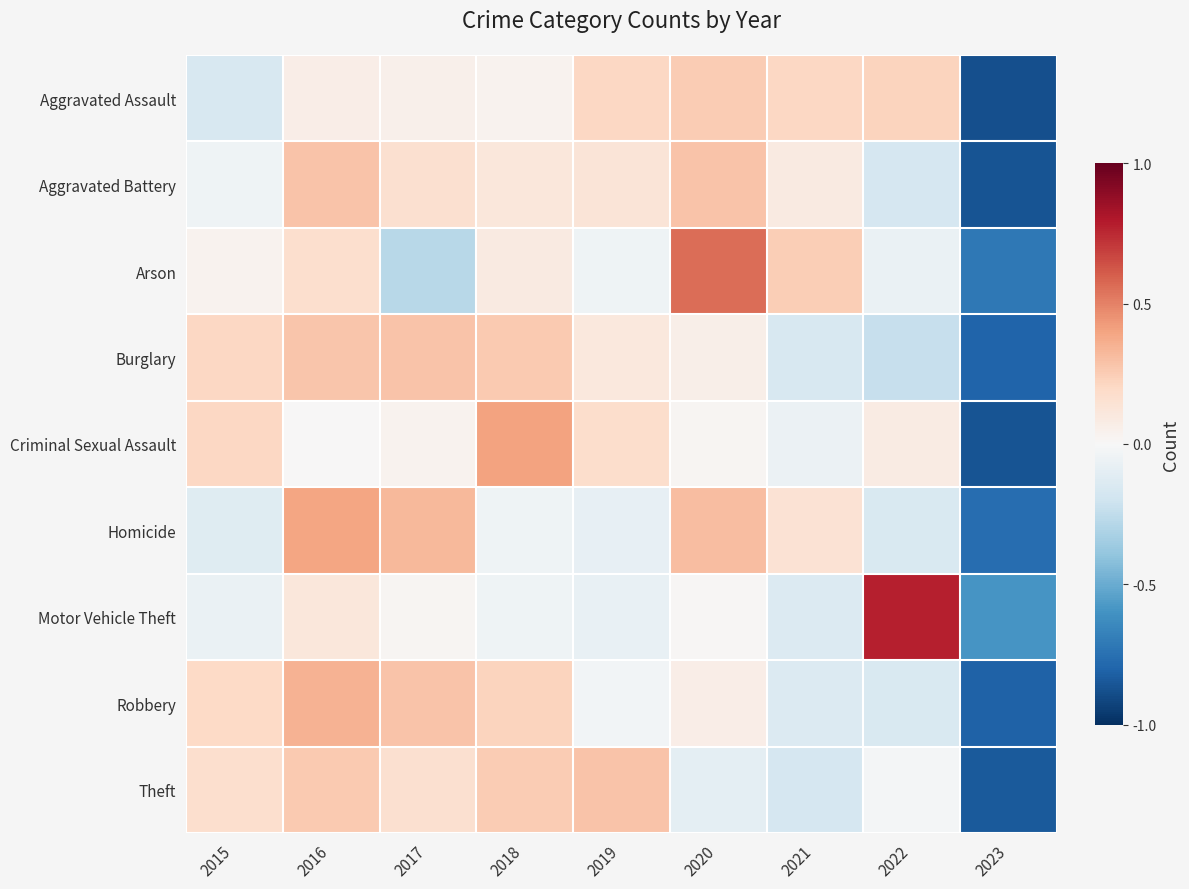

At 2015, list the series in order from largest to smallest.

Criminal Sexual Assault, Burglary, Robbery, Theft, Arson, Aggravated Battery, Motor Vehicle Theft, Homicide, Aggravated Assault